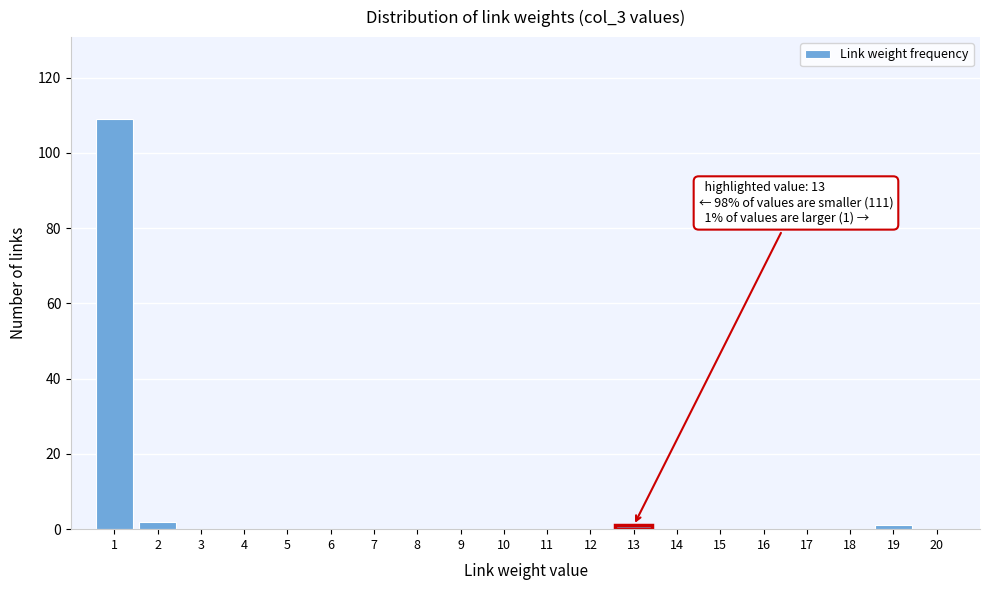

Reading left to right, what are all the values shown in this chart?

1=109	2=2	3=0	4=0	5=0	6=0	7=0	8=0	9=0	10=0	11=0	12=0	13=1	14=0	15=0	16=0	17=0	18=0	19=1	20=0